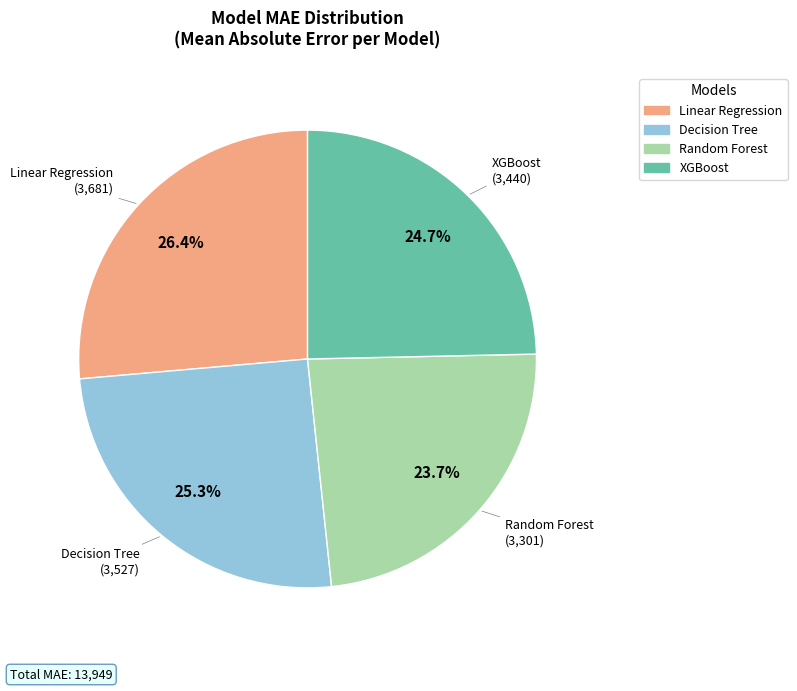

Is there any slice that represents more than half of the pie?

No